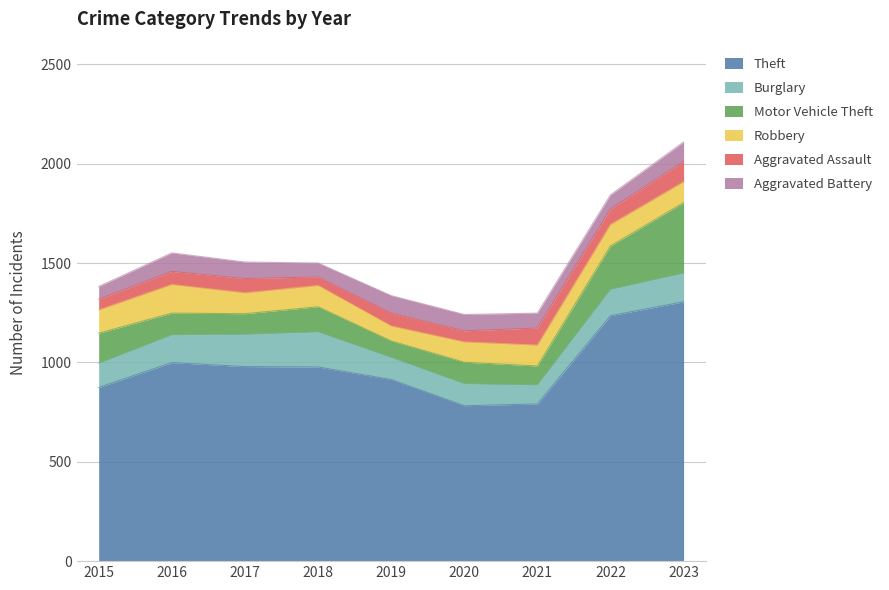

Which series has the largest range (max minus min)?

Theft